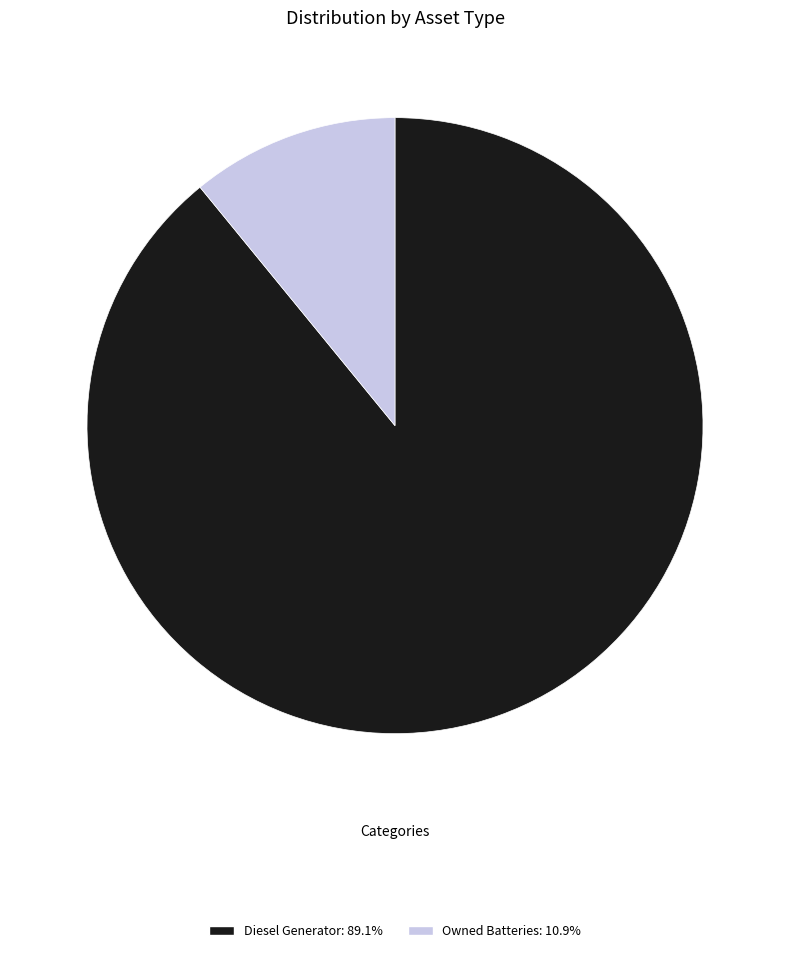

Is there a majority slice in this chart?

Yes